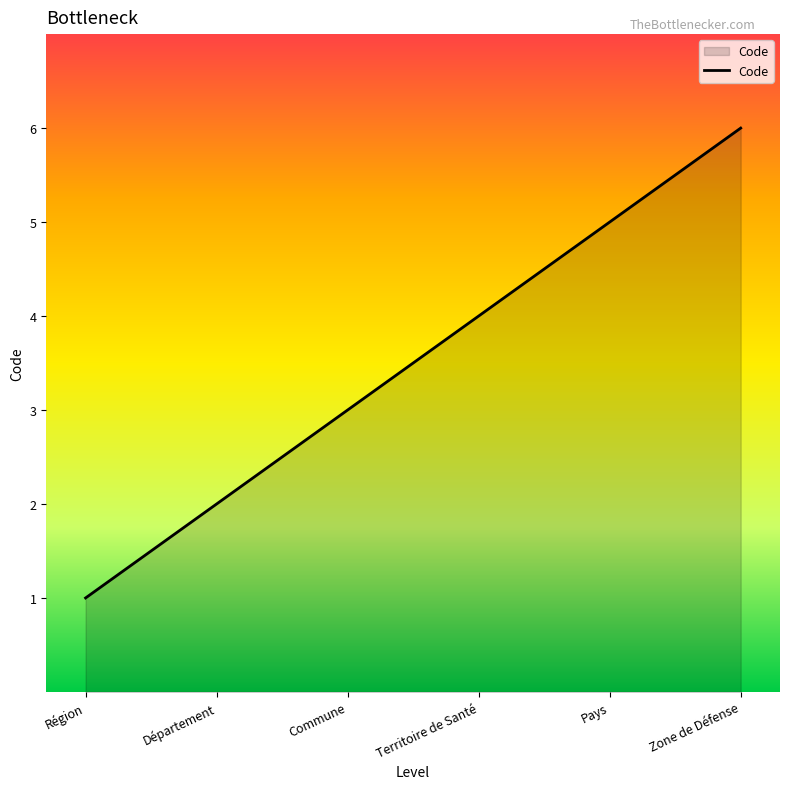

What position from the left is Département?

2